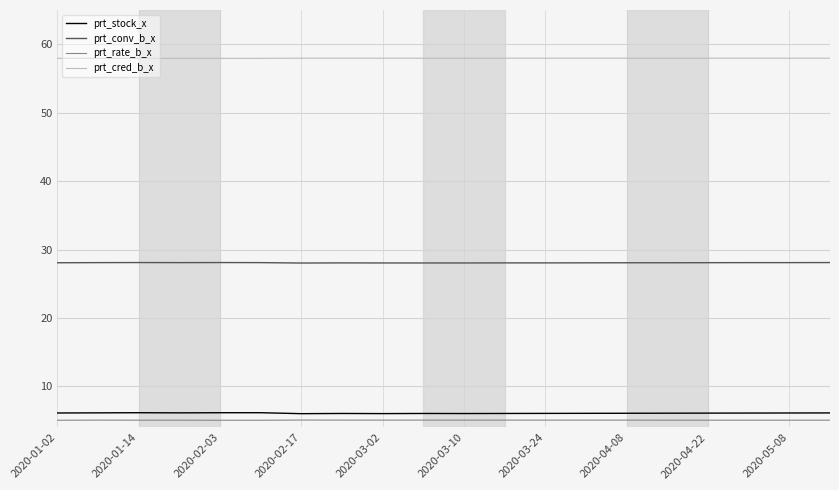

What is the highest value of the prt_stock_x series?

6.2